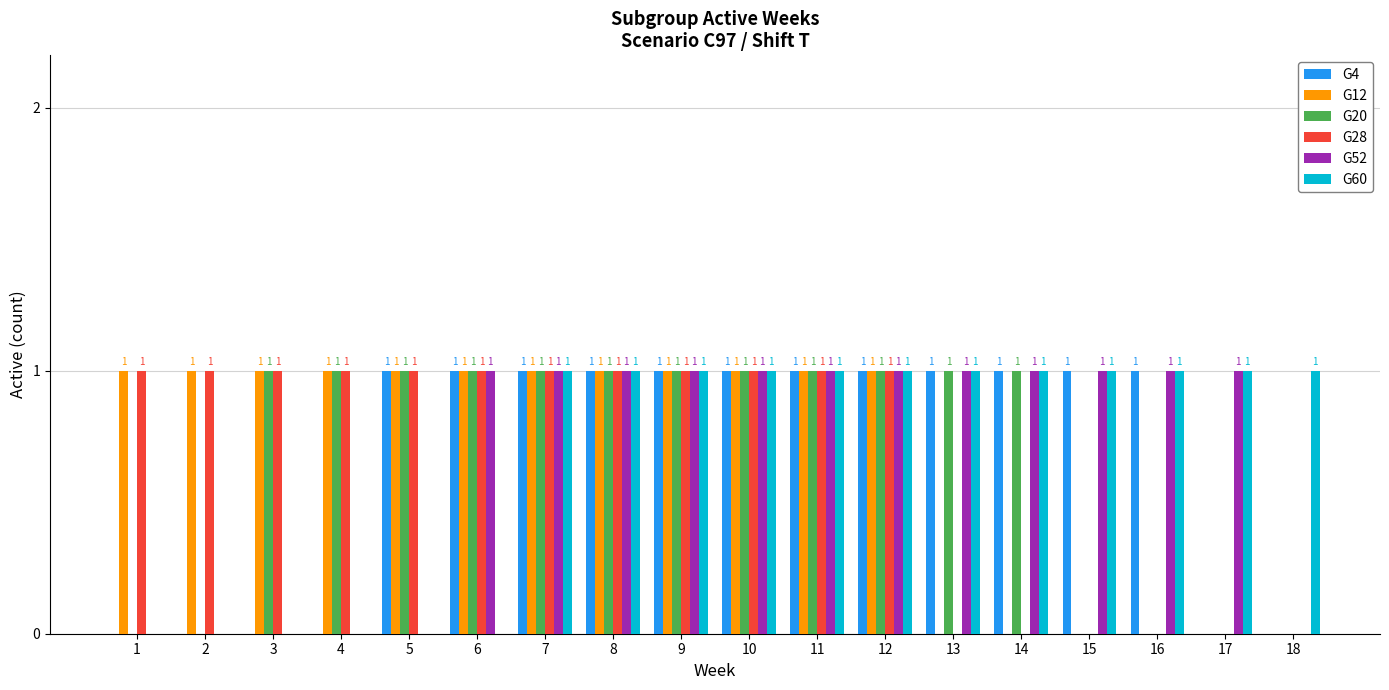

How many G60 values are between 0 and 1?

18